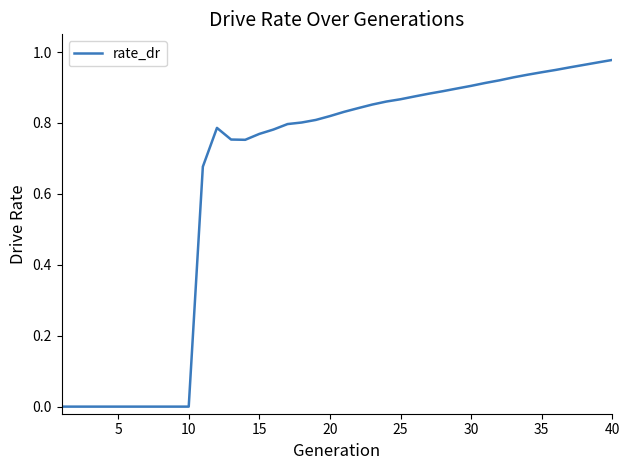

Does the chart display data point markers on the line(s)?

No